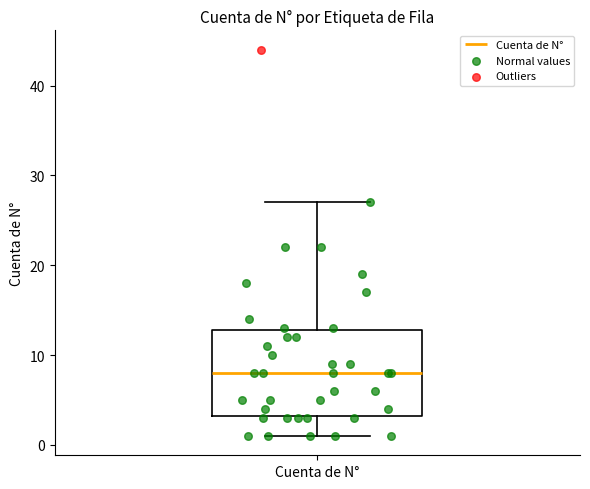

Read this box plot against the y-axis: the position of the median line, the range covered by the box, and the ends of both whiskers. The values are not printed on the chart, so give them approximately, as read against the axis.

median 8, box 3 to 13, whiskers 1 to 27